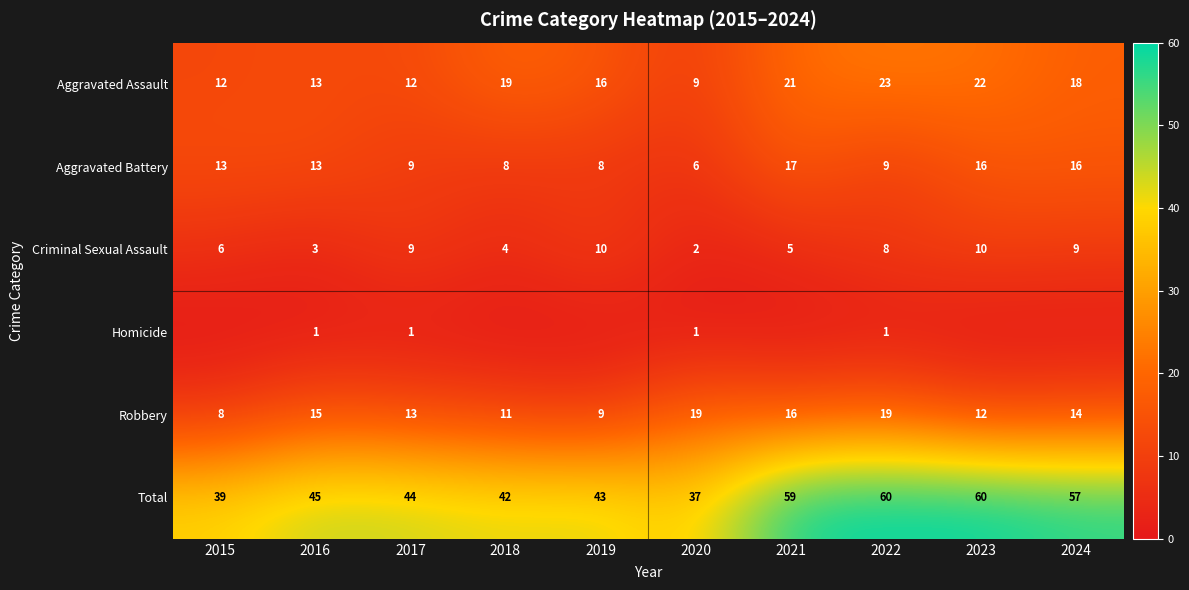

What is the average value of the Total series?

49